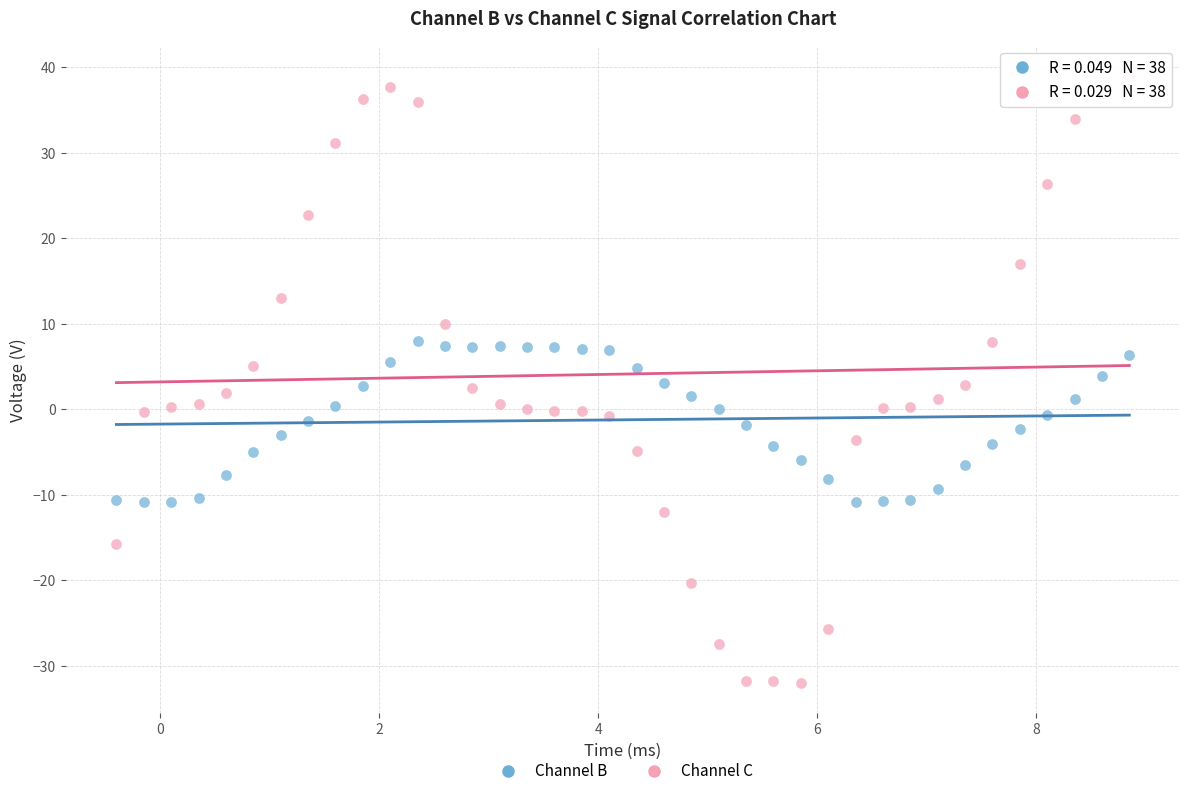

What are all the series names shown in the legend?

Channel B, Channel C